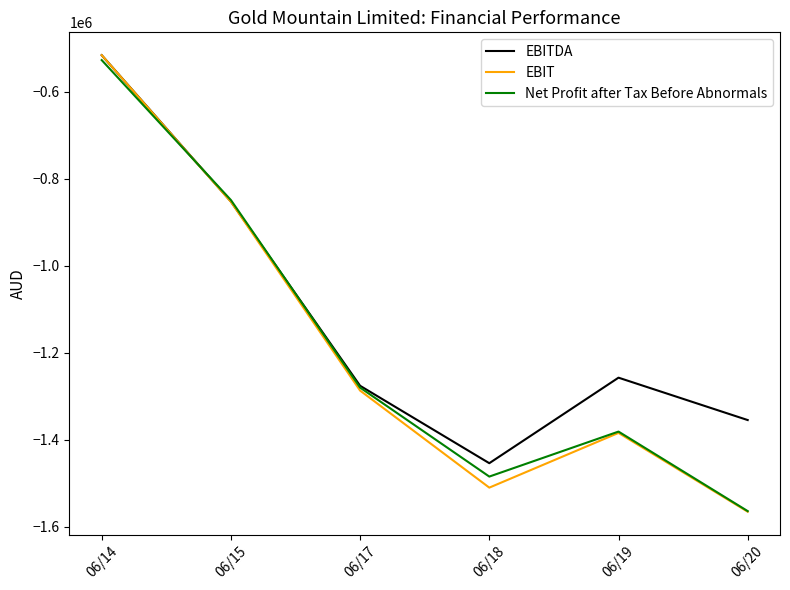

At which category is the sum across all series the highest?

06/14